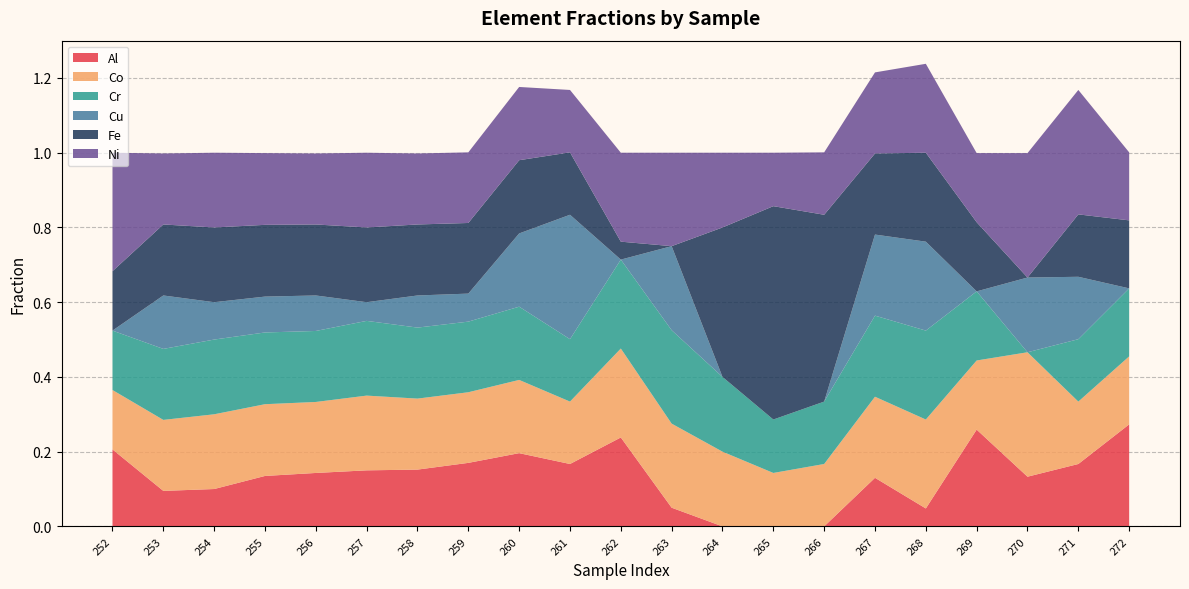

Reading left to right, extract all data points from this chart.

Al: 0.2	0.1	0.1	0.1	0.1	0.1	0.2	0.2	0.2	0.2	0.2	0.1	0.0	0.0	0.0	0.1	0.0	0.3	0.1	0.2	0.3
Co: 0.2	0.2	0.2	0.2	0.2	0.2	0.2	0.2	0.2	0.2	0.2	0.2	0.2	0.1	0.2	0.2	0.2	0.2	0.3	0.2	0.2
Cr: 0.2	0.2	0.2	0.2	0.2	0.2	0.2	0.2	0.2	0.2	0.2	0.2	0.2	0.1	0.2	0.2	0.2	0.2	0.0	0.2	0.2
Cu: 0.0	0.1	0.1	0.1	0.1	0.1	0.1	0.1	0.2	0.3	0.0	0.2	0.0	0.0	0.0	0.2	0.2	0.0	0.2	0.2	0.0
Fe: 0.2	0.2	0.2	0.2	0.2	0.2	0.2	0.2	0.2	0.2	0.0	0.0	0.4	0.6	0.5	0.2	0.2	0.2	0.0	0.2	0.2
Ni: 0.3	0.2	0.2	0.2	0.2	0.2	0.2	0.2	0.2	0.2	0.2	0.2	0.2	0.1	0.2	0.2	0.2	0.2	0.3	0.3	0.2